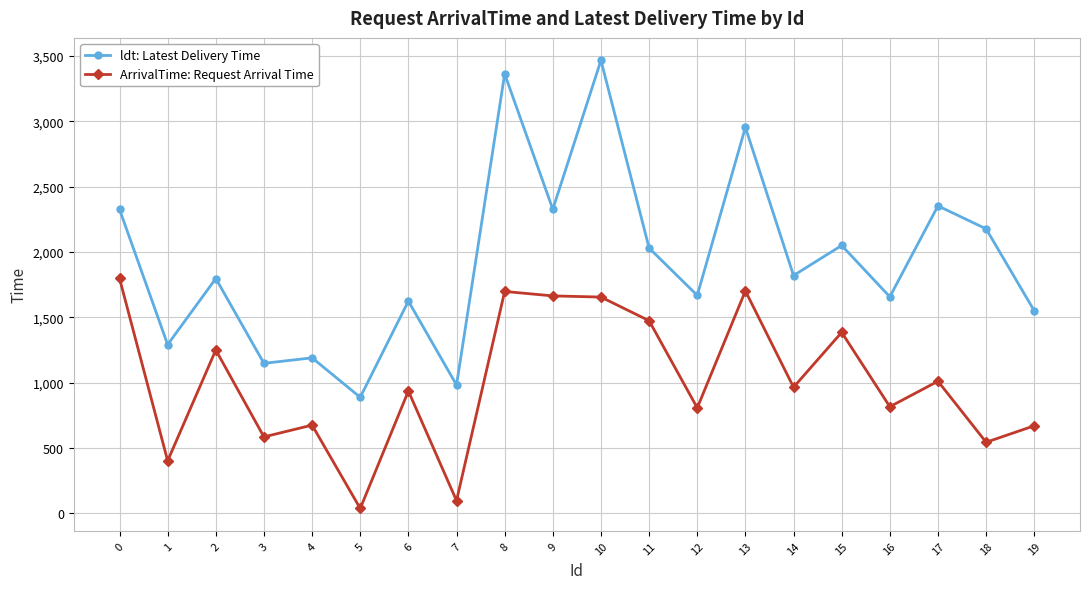

How many lines are shown in the chart?

2